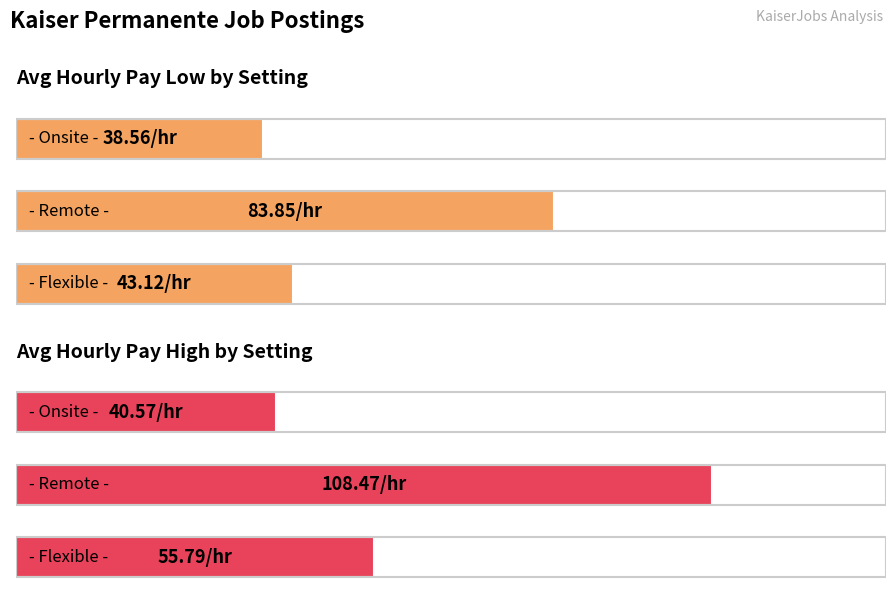

What is the value of the Avg Hourly Pay High by Setting bar at the 2nd from the left?

108.5